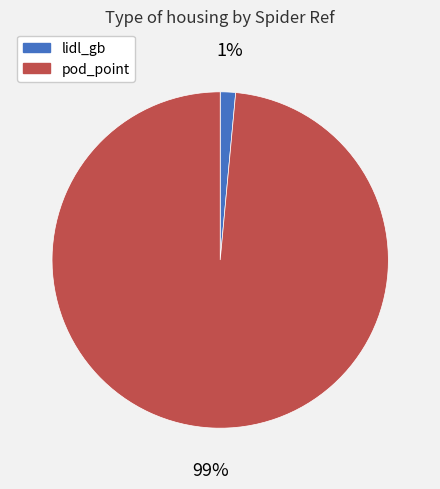

The lidl_gb slice represents 12% of the pie. True or false?

False